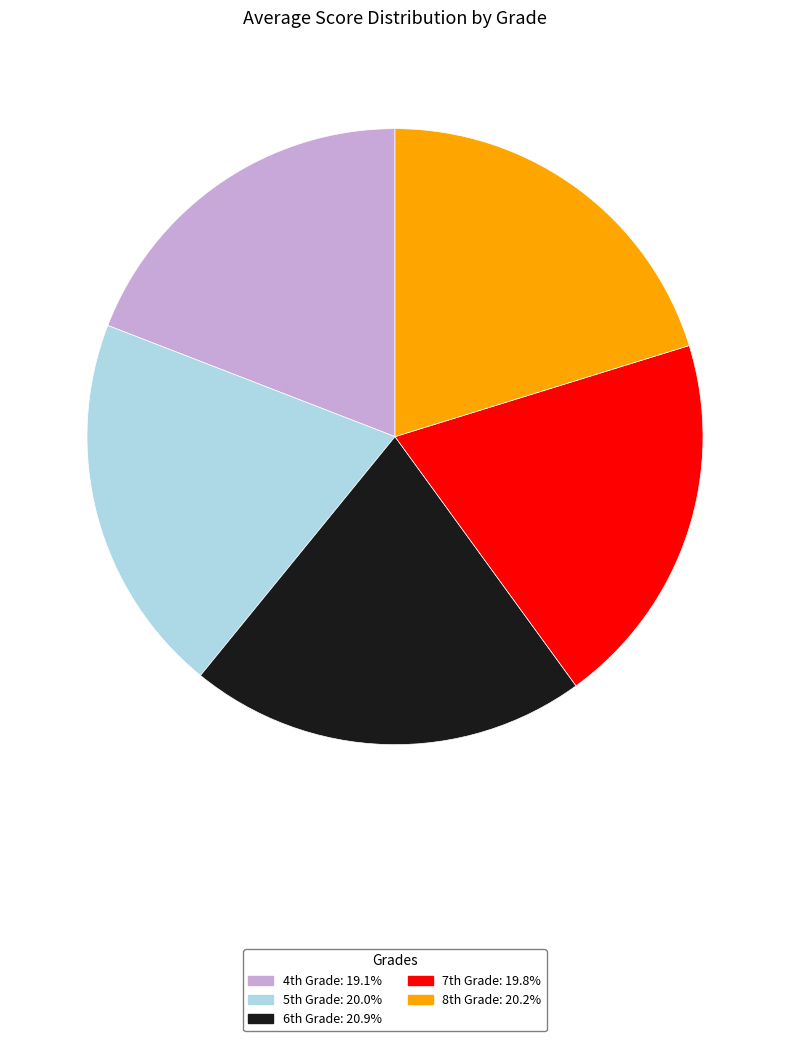

Does any single category account for the majority?

No